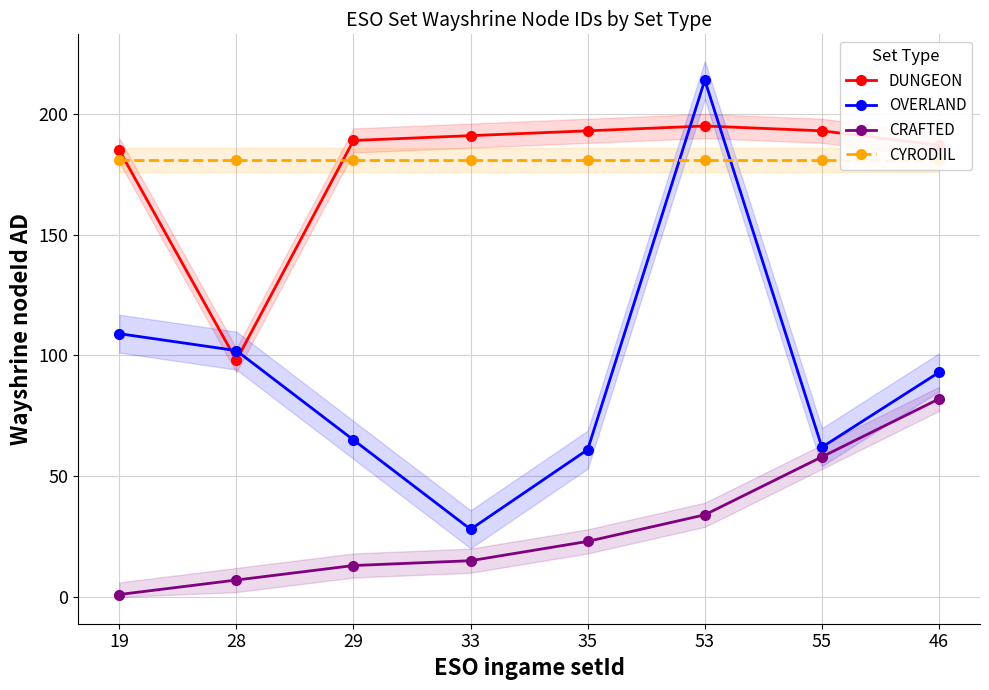

What is the total value across all series at 46?

543